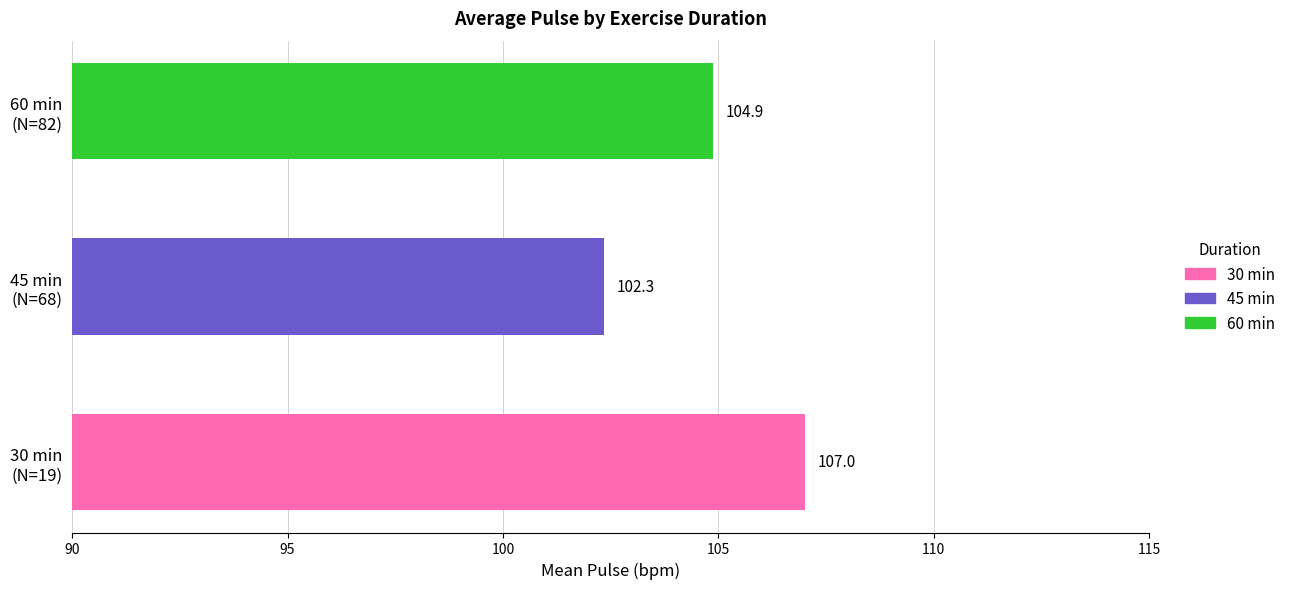

What is the maximum value shown in the chart?

107.0